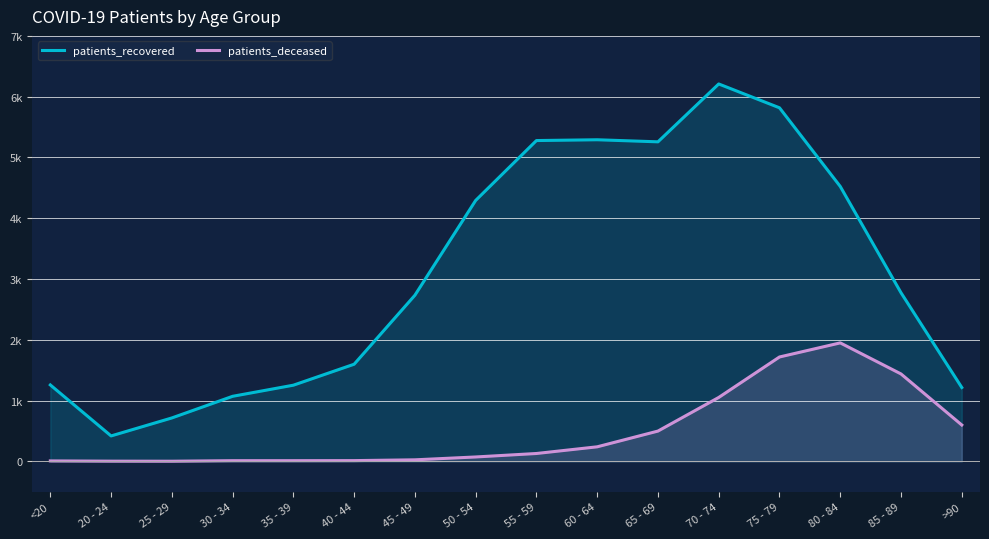

Rank the series by their maximum value, from lowest to highest.

patients_deceased, patients_recovered